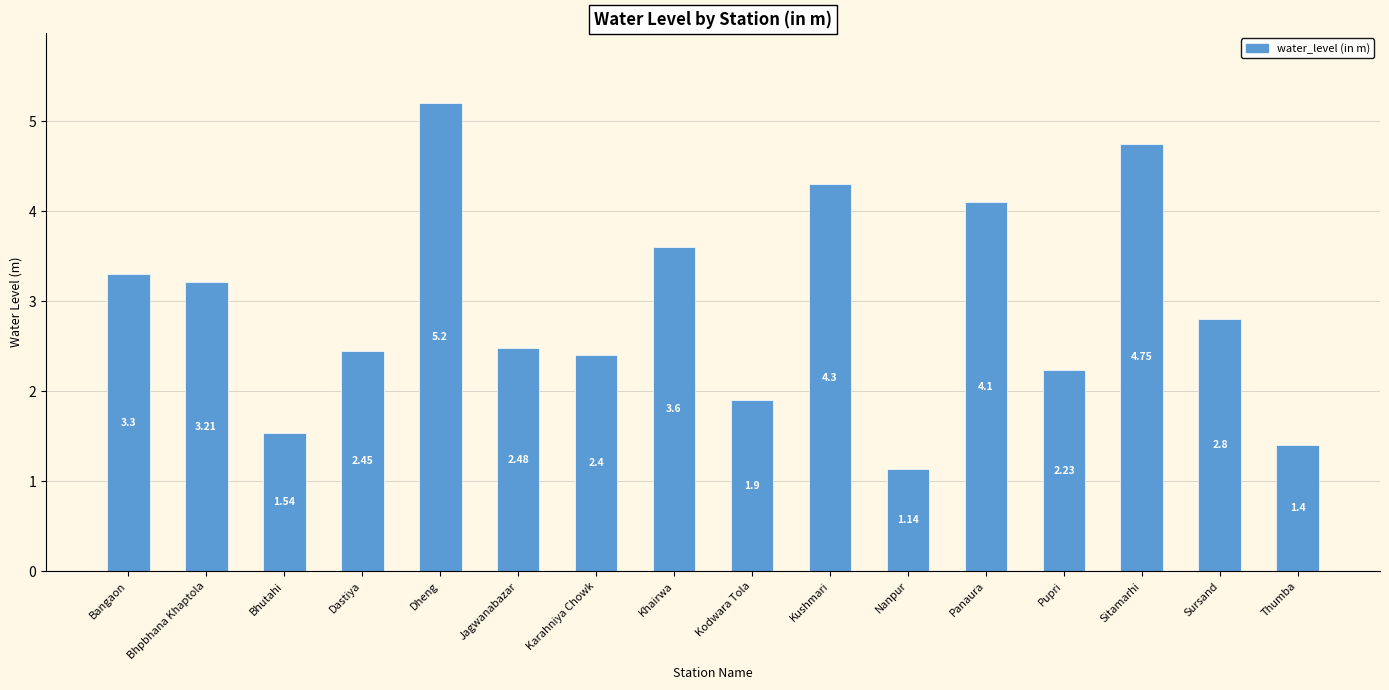

What is the sum of all values?

46.8